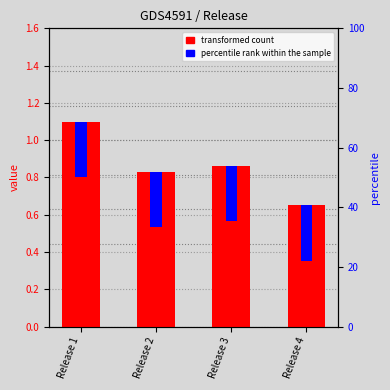

What is the total value across all series at Release 2?

1.1